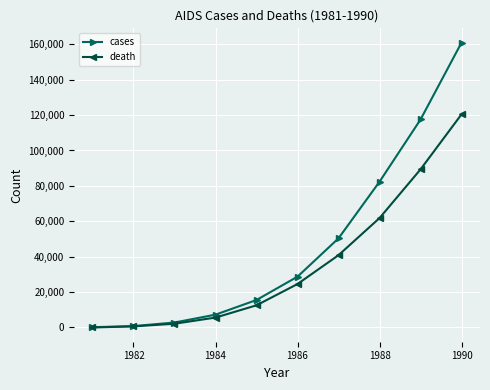

Which series has the largest range (max minus min)?

cases